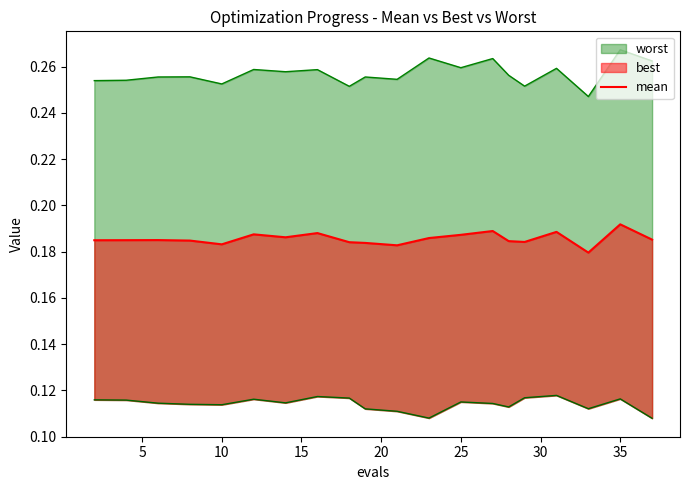

Does the chart have visible grid lines?

No